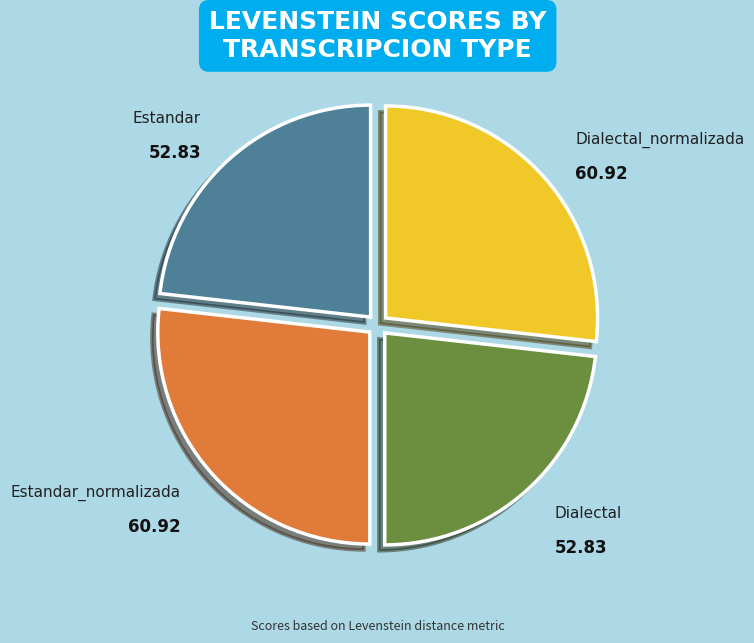

Does any single category account for the majority?

No